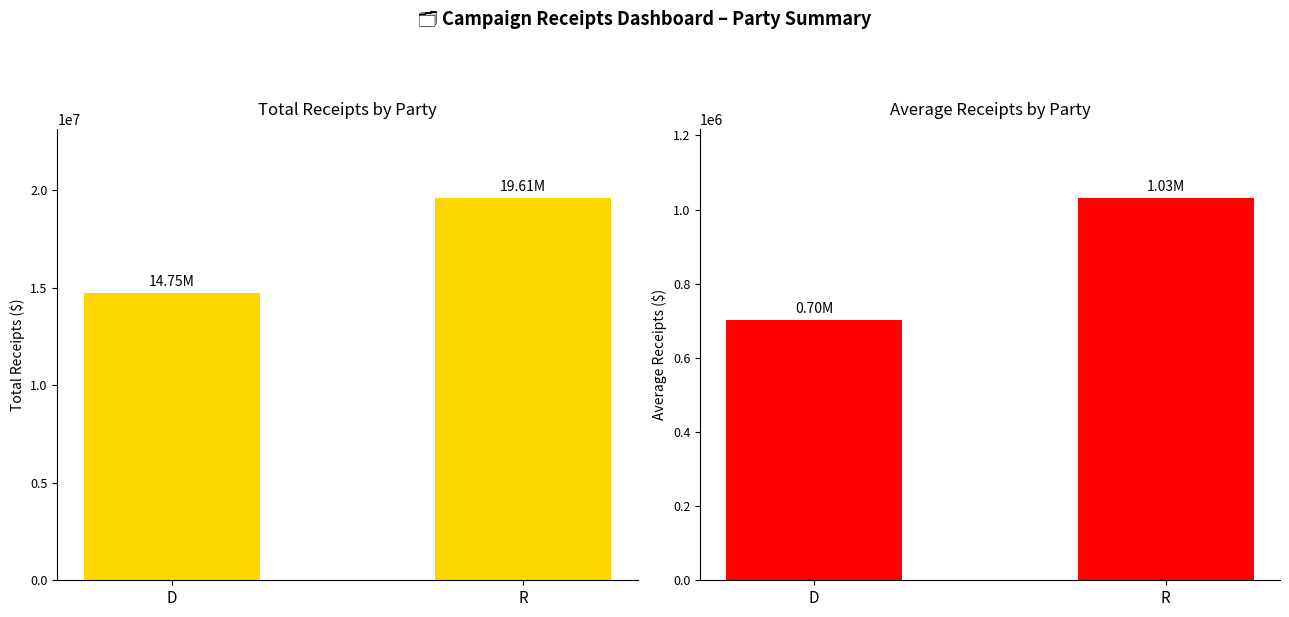

Reading left to right, transcribe all the data shown in this chart.

Total Receipts: D=14746502.9	R=19606754.7
Average Receipts: D=702214.4	R=1031934.5